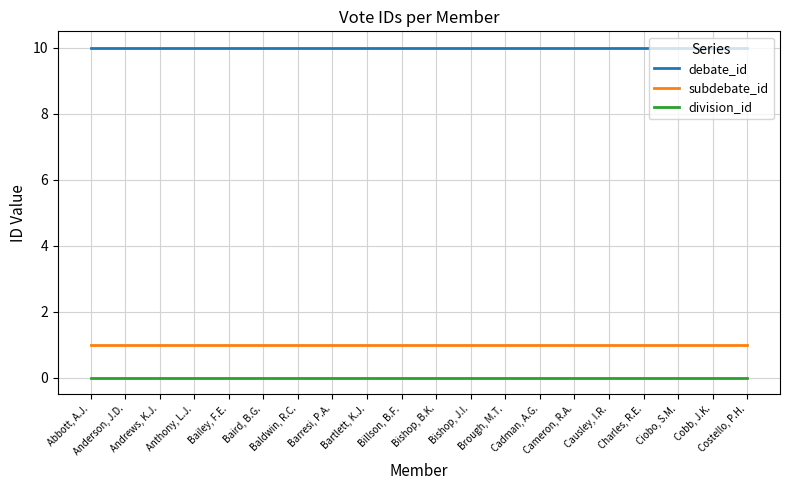

The subdebate_id series shows 2 at Charles, R.E.. True or false?

False